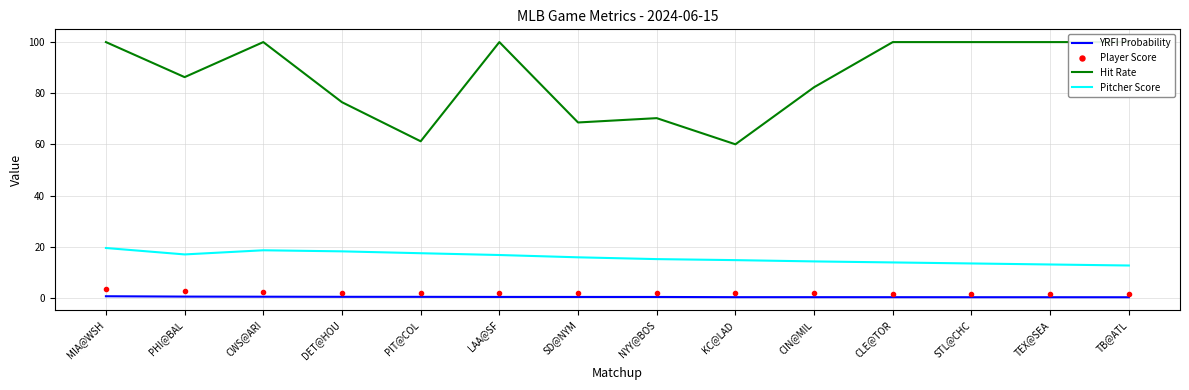

What is the label of the 11th point from the right?

DET@HOU